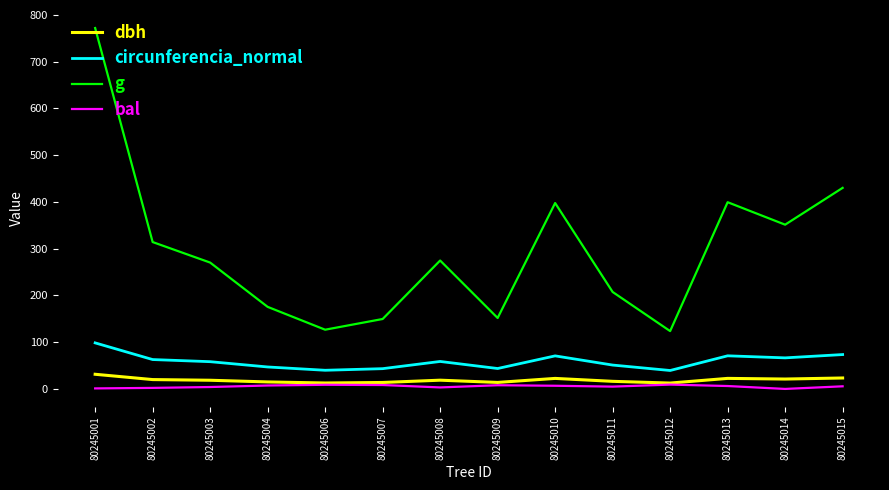

What is the difference between the bal values at 80245009 and 80245015?

2.3